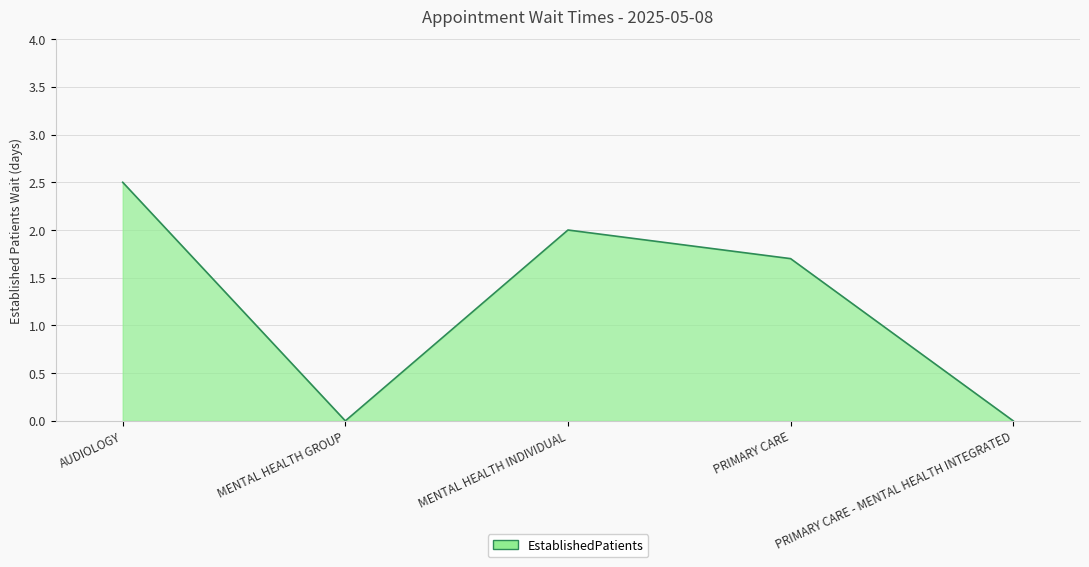

What is the greatest value displayed?

2.5